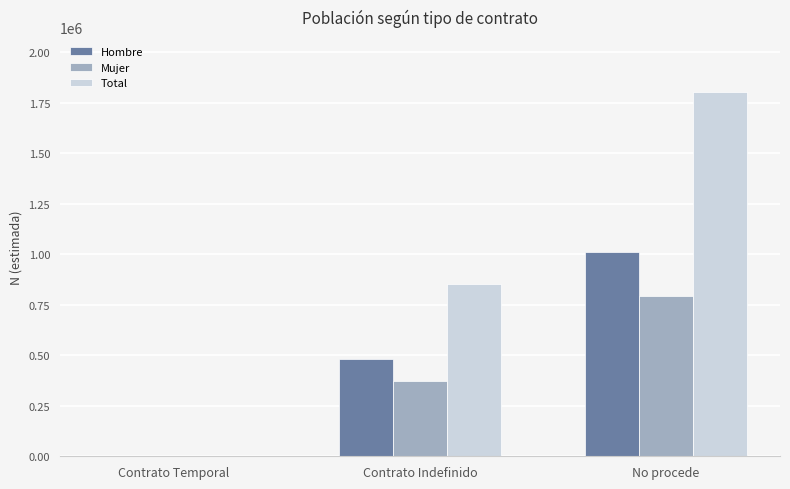

Which series changed the most between Contrato Temporal and Contrato Indefinido?

Total